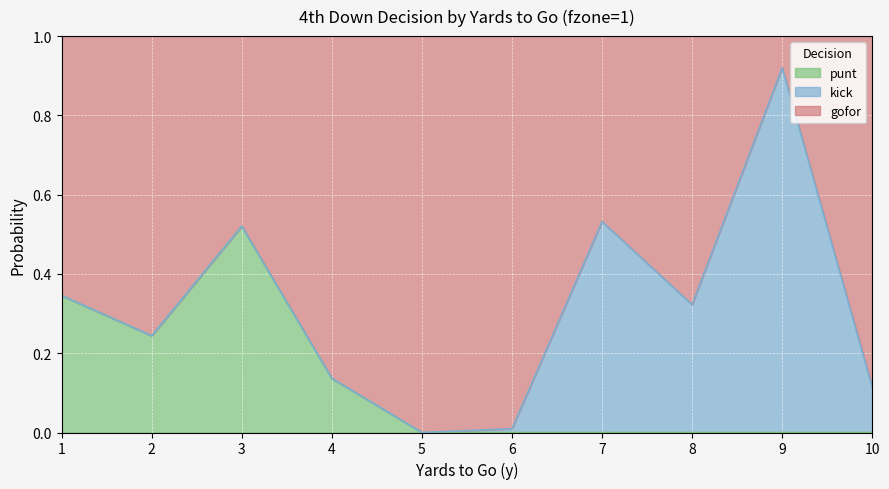

The value of punt at 2 is 0.1. True or false?

False